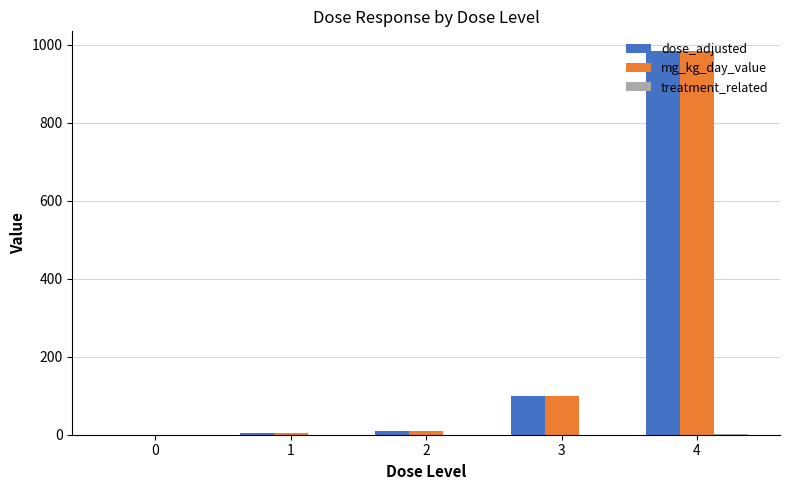

At which category is the sum across all series the highest?

4